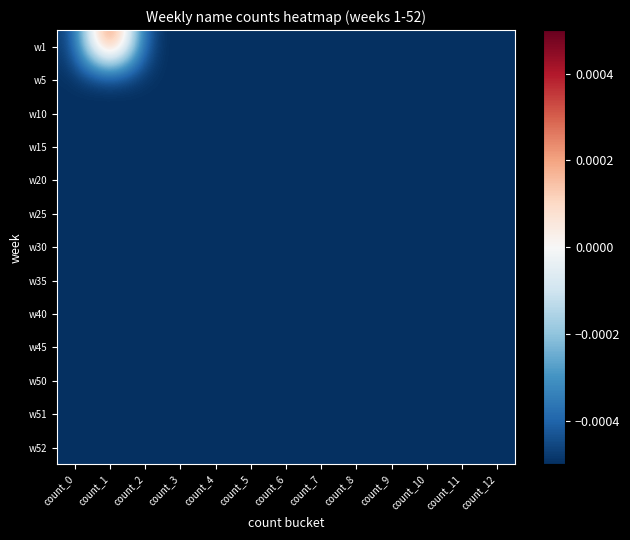

Which has a higher value, count_11 or count_1?

count_1